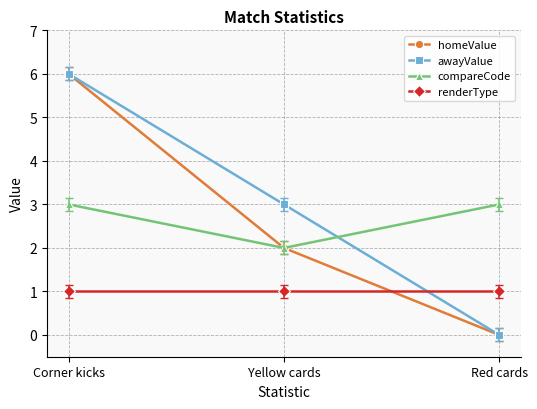

Between Yellow cards and Red cards, which series saw the biggest shift?

awayValue